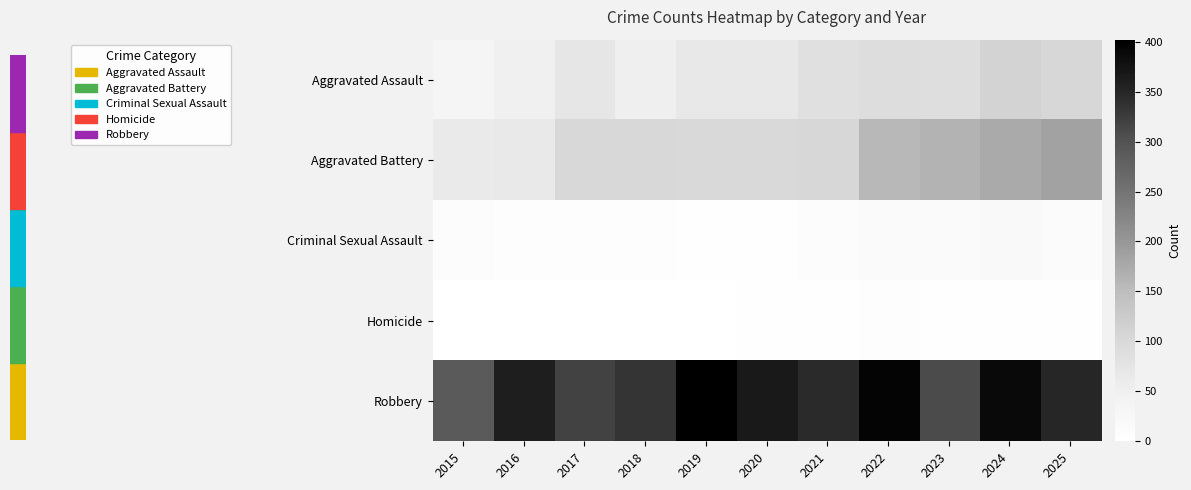

Which series has the largest total across all categories?

Robbery